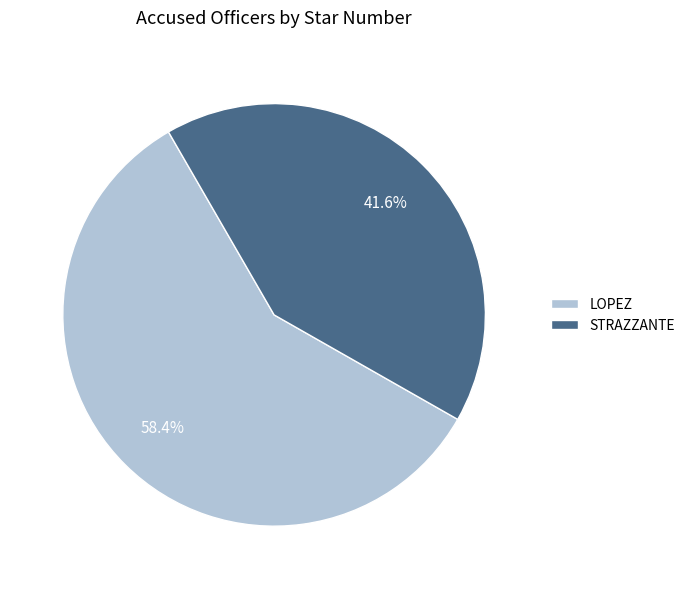

Rank the categories by value from highest to lowest.

LOPEZ, STRAZZANTE